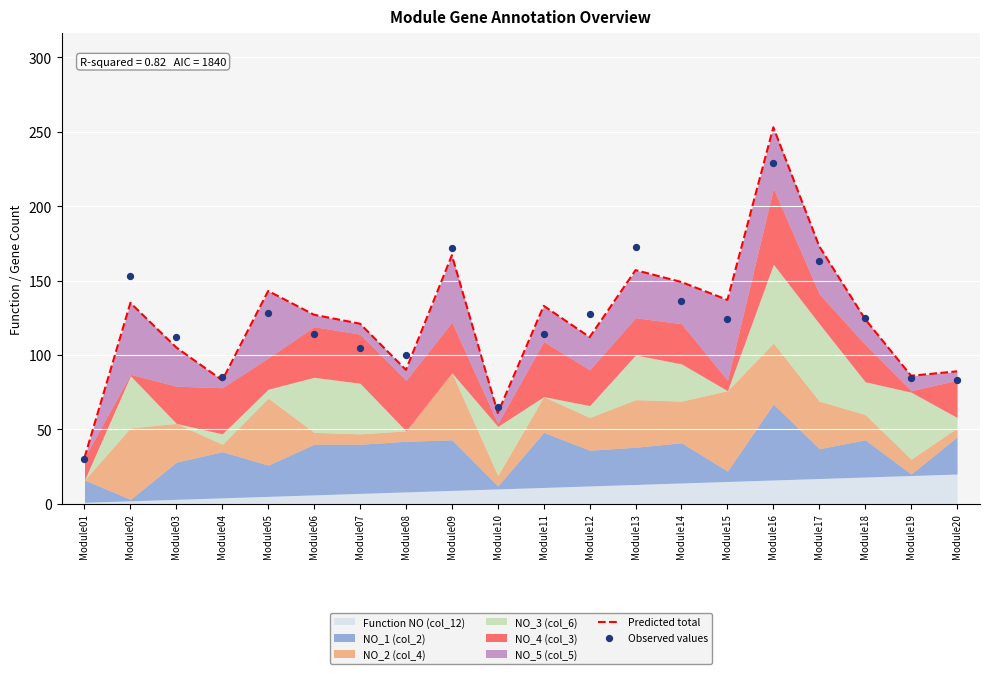

Is the value of Observed values at Module09 greater than the value of Predicted total at Module11?

Yes